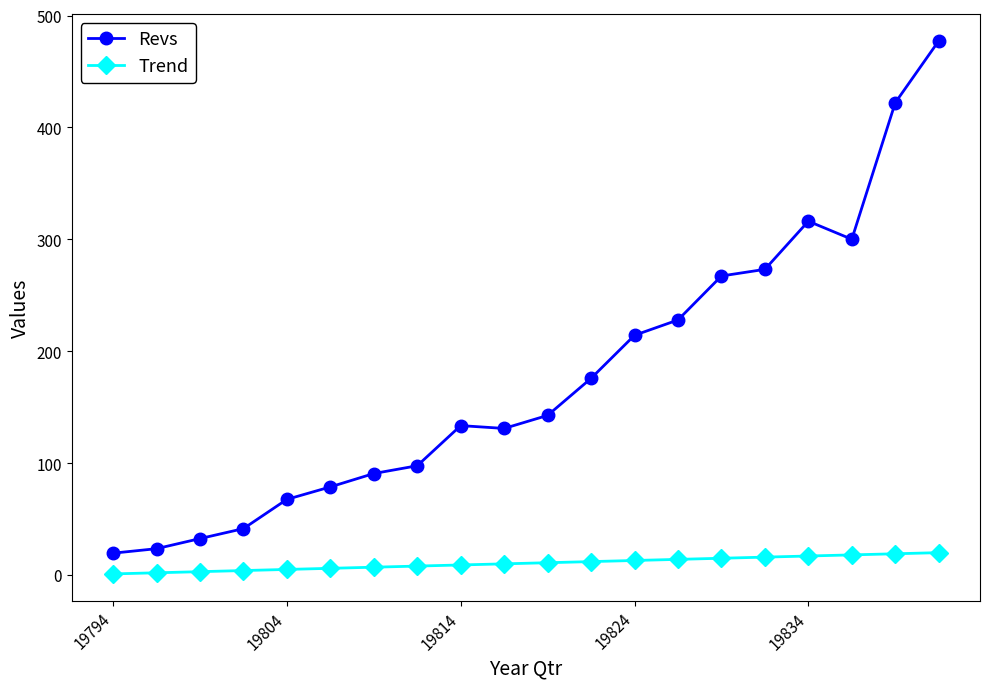

List the series in order of their overall mean, lowest first.

Trend, Revs